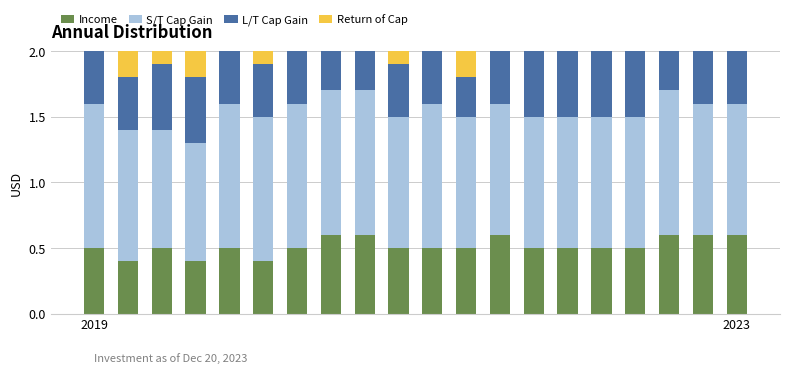

How many bars are there in each group?

4